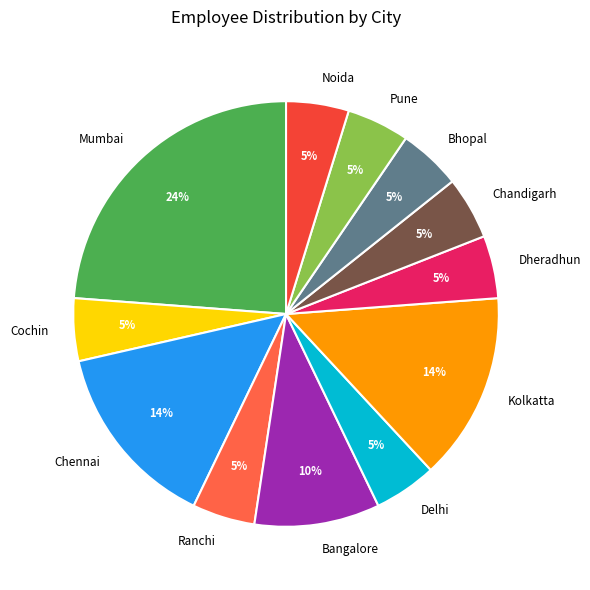

Does any single category account for the majority?

No